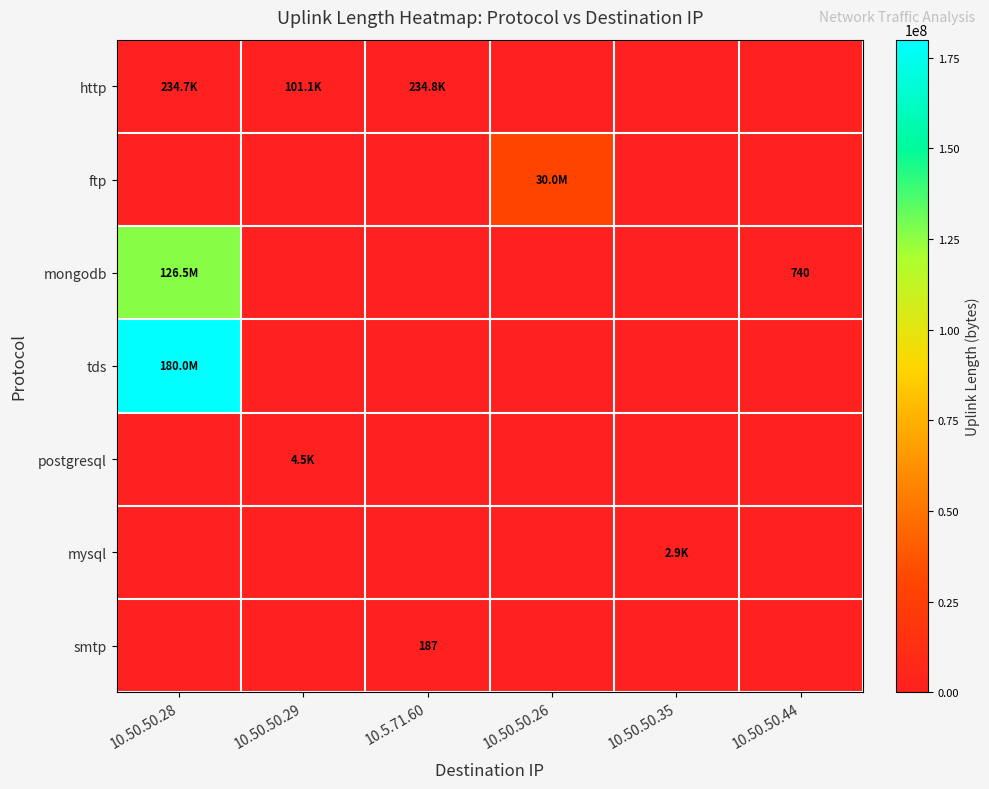

The smtp series shows -68 at 10.50.50.29. True or false?

False